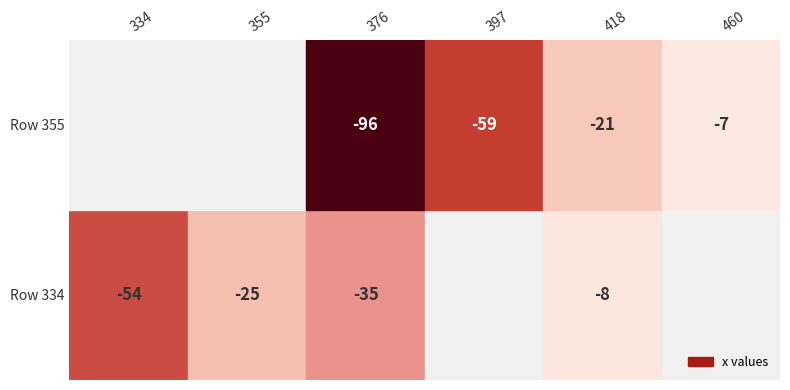

Reading left to right, extract all data points from this chart.

311: 334	334	-54	5
312: 355	334	-25	4
313: 376	334	-35	2
315: 418	334	-8	2
337: 376	355	-96	0
338: 397	355	-59	6
339: 418	355	-21	6
341: 460	355	-7	12